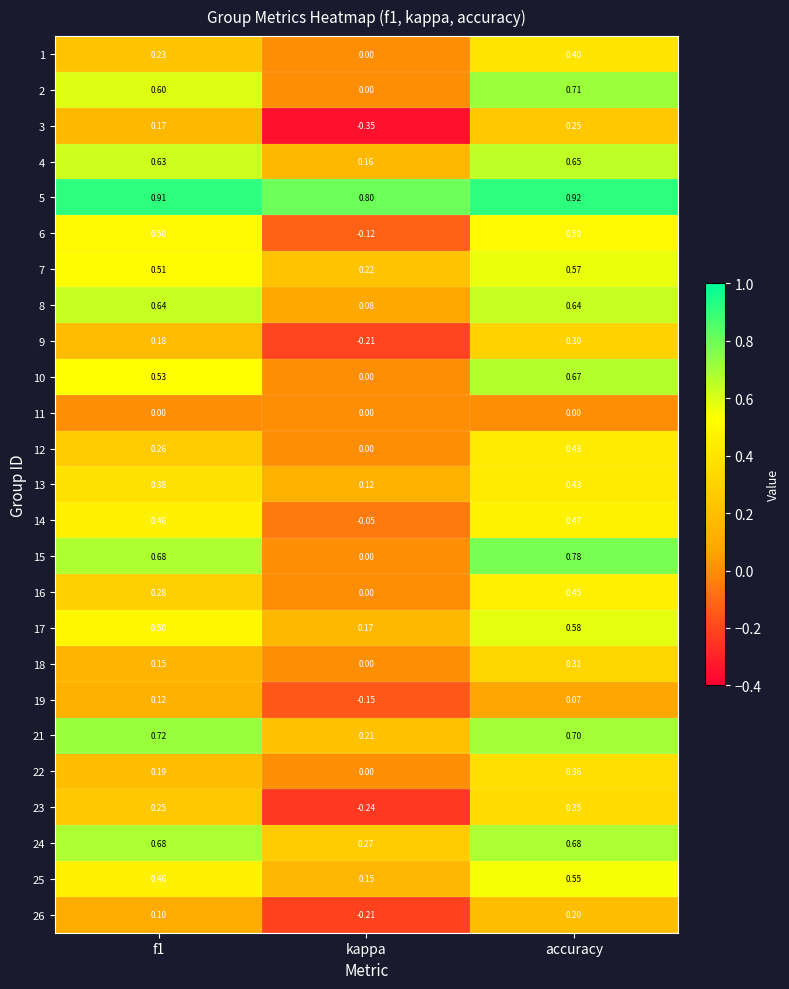

Which category has the lowest value in the 26 series?

kappa